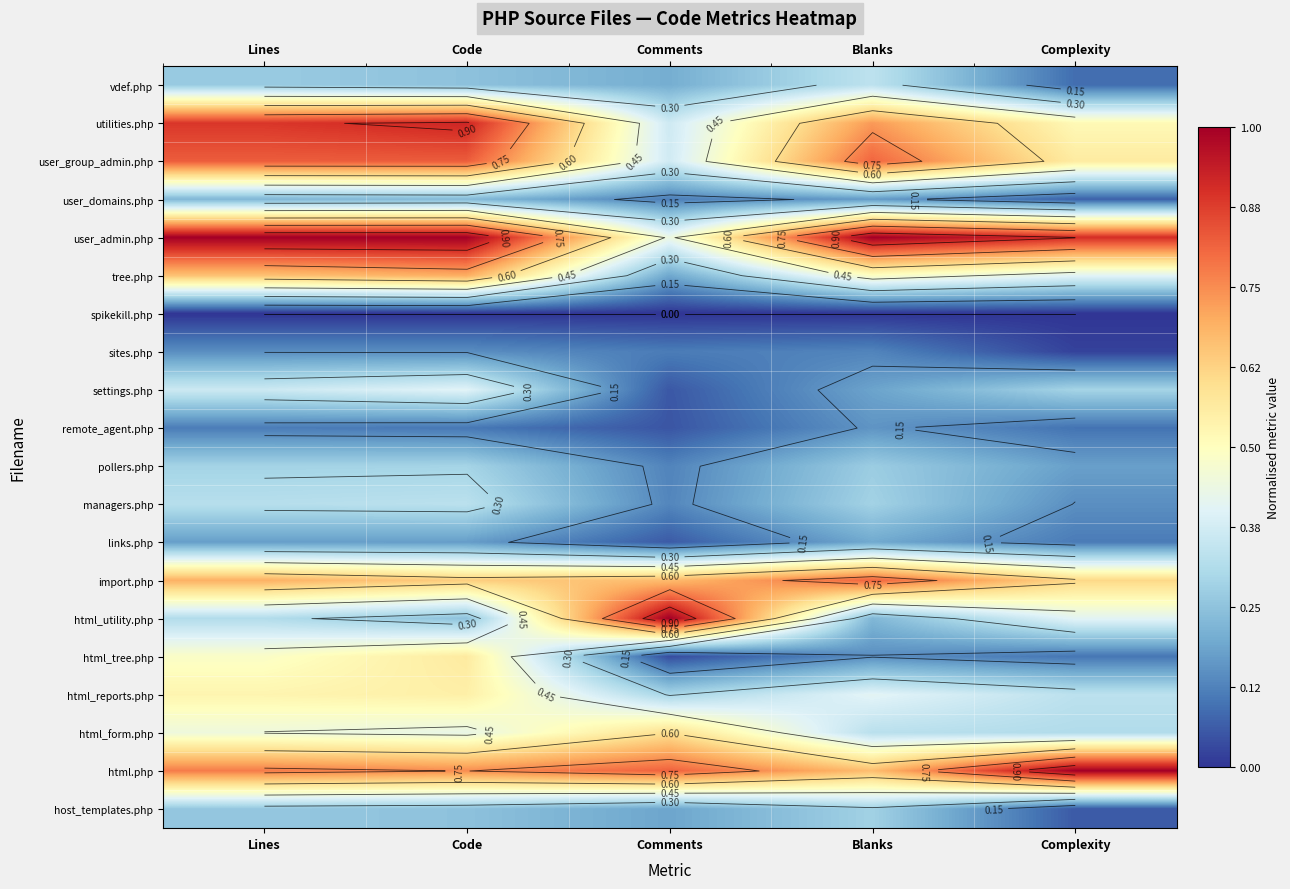

Rank the series at Blanks from lowest to highest value.

spikekill.php, sites.php, html_tree.php, remote_agent.php, user_domains.php, settings.php, links.php, html_utility.php, pollers.php, host_templates.php, managers.php, html_form.php, vdef.php, html_reports.php, tree.php, html.php, utilities.php, user_group_admin.php, import.php, user_admin.php